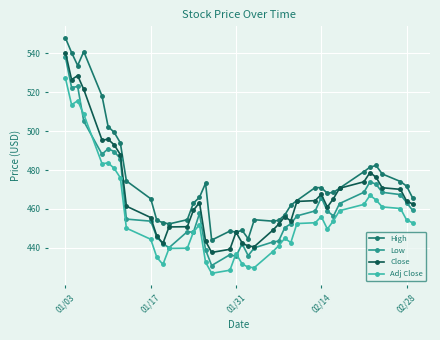

True or false: Close and Adj Close intersect in this chart.

False